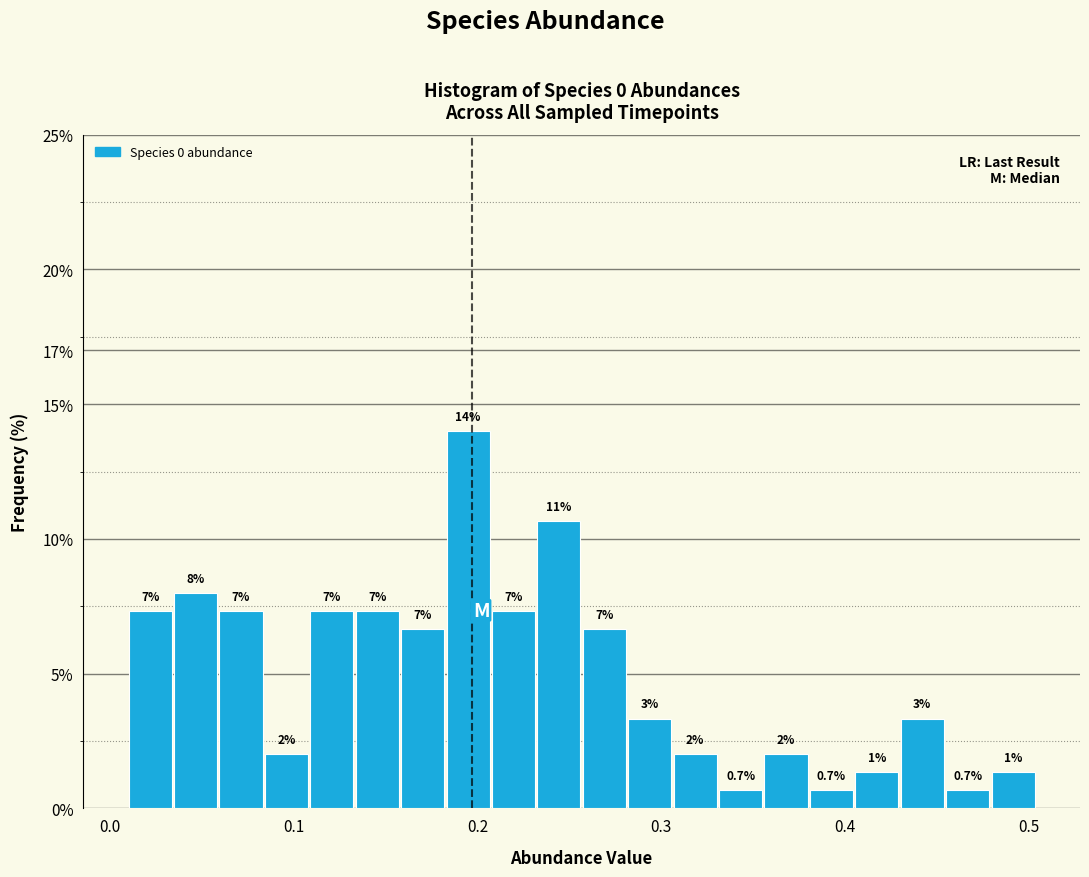

Around what value on the x-axis is the tallest bar? Give the approximate position of its centre, as read against the axis.

0.19